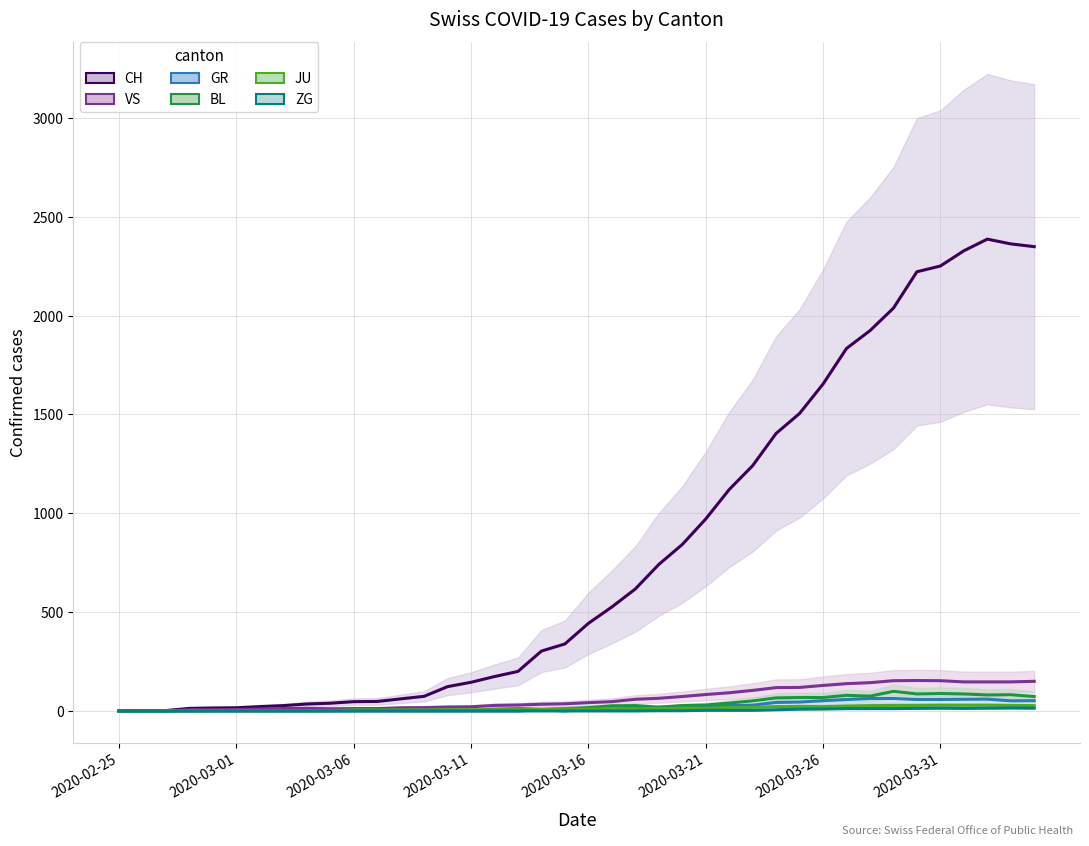

What is the average value of the VS series?

64